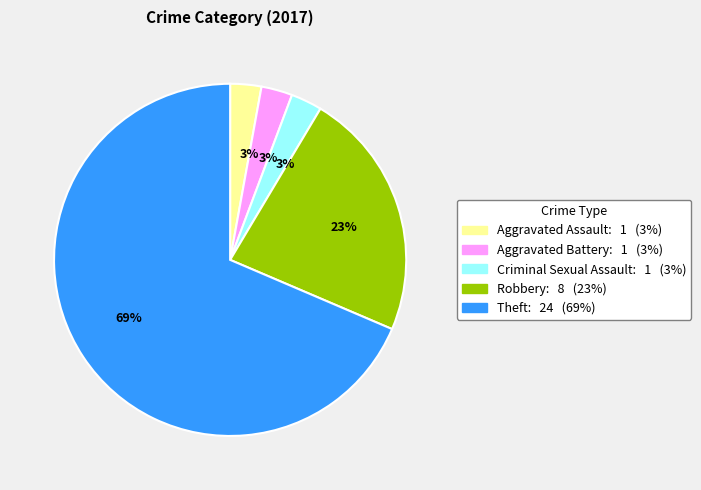

Is there any slice that represents more than half of the pie?

Yes